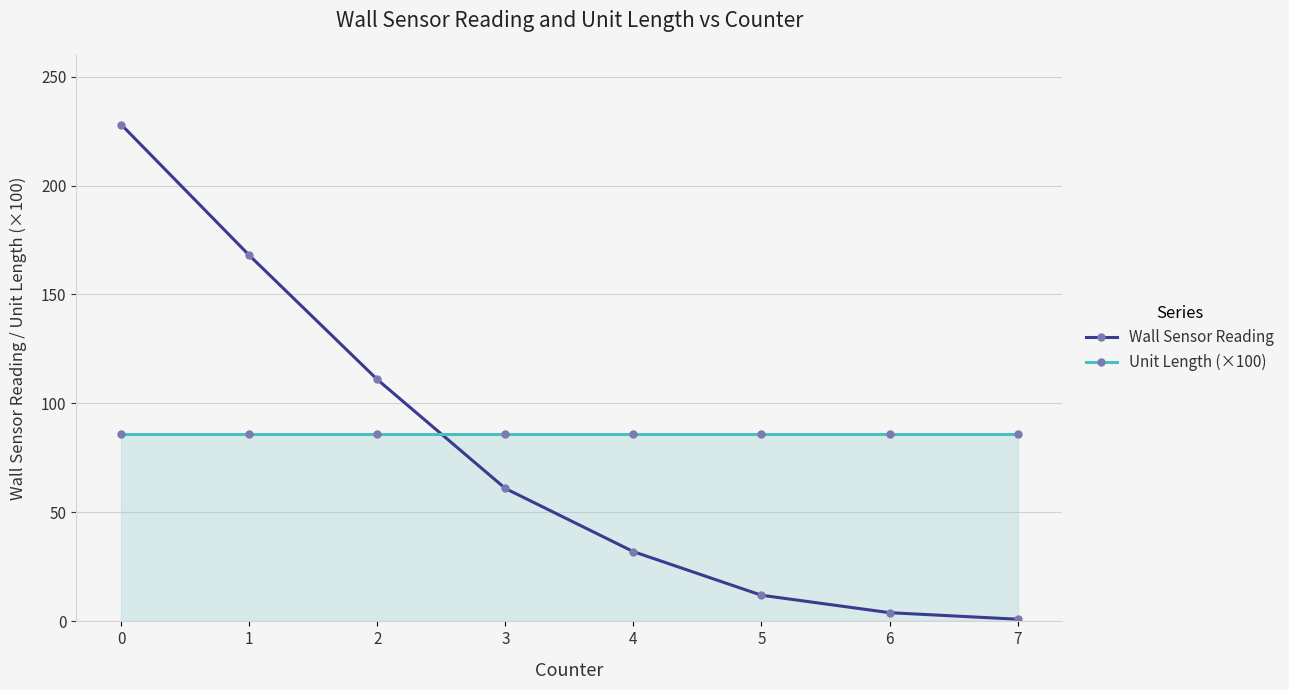

Between 1 and 4, which series saw the biggest shift?

Wall Sensor Reading